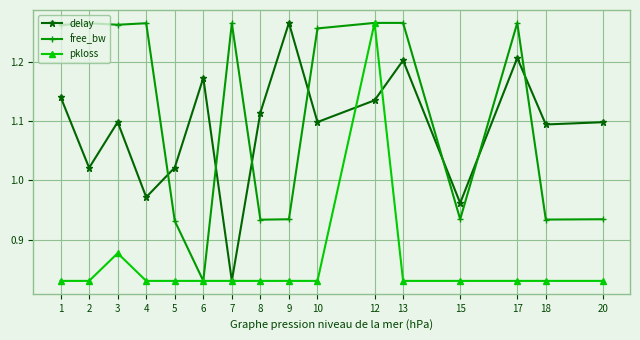

Is it true that pkloss equals 1.1 at 2?

False